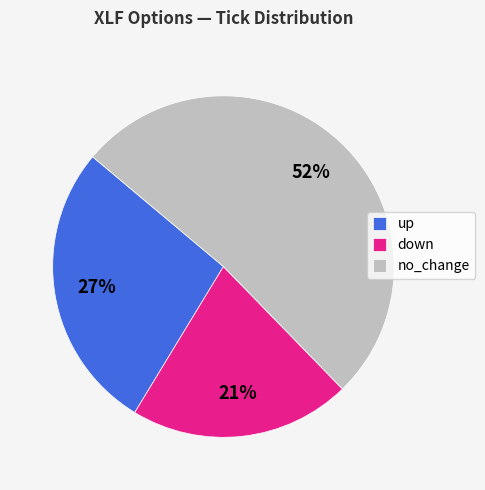

Is there any slice that represents more than half of the pie?

Yes